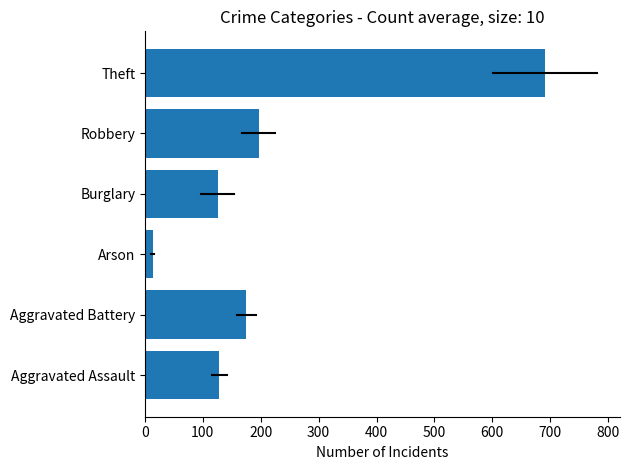

Approximately how many times larger is the value at Theft compared to Burglary?

5.5